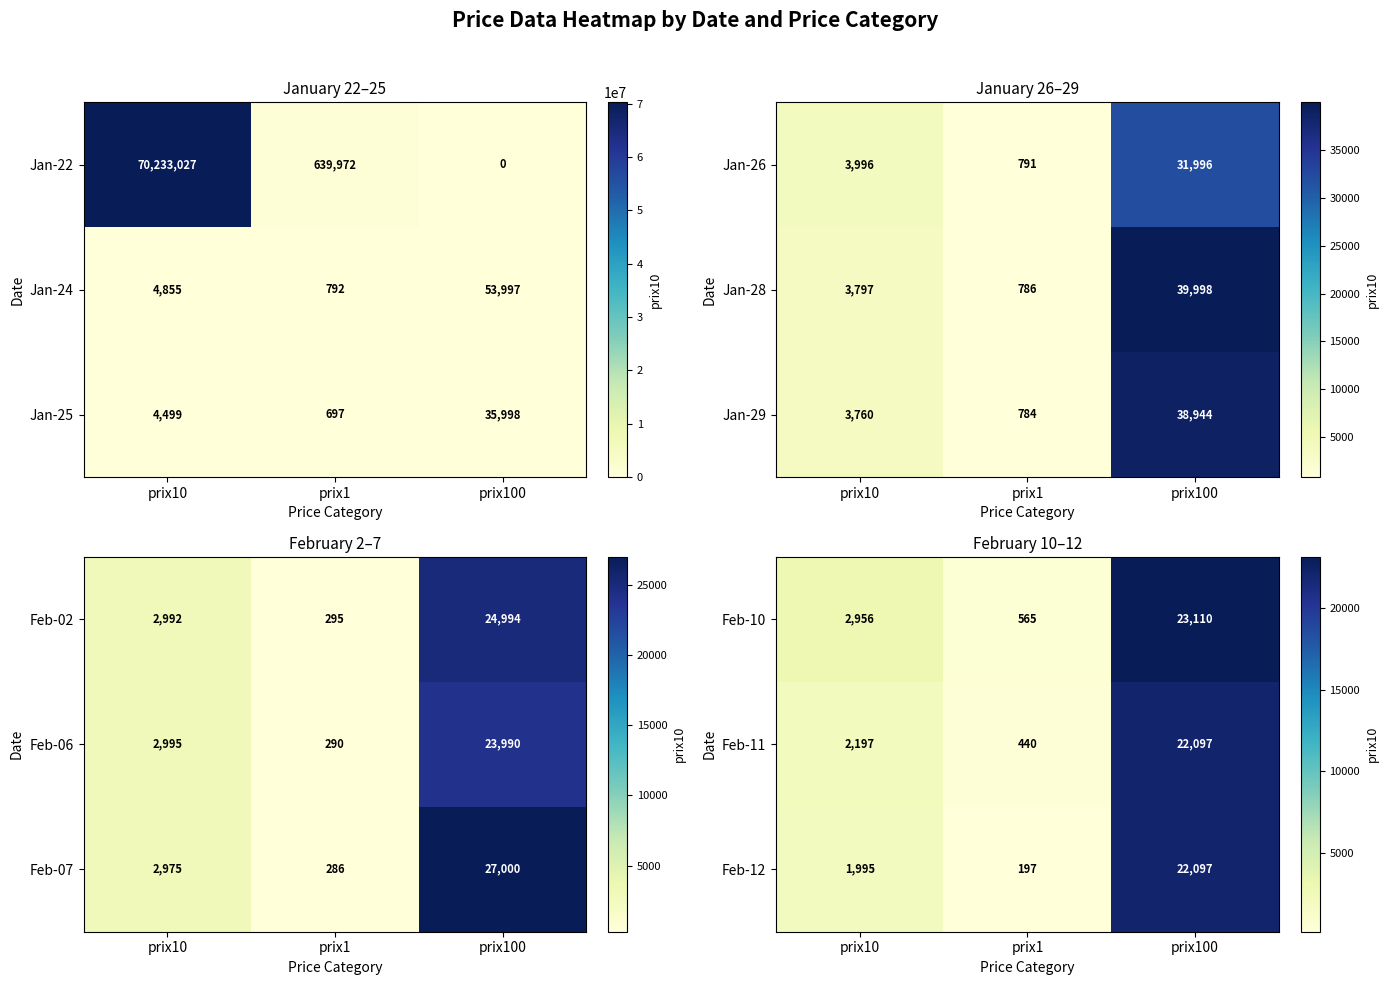

How many Feb-10 values are between 565 and 23110?

3